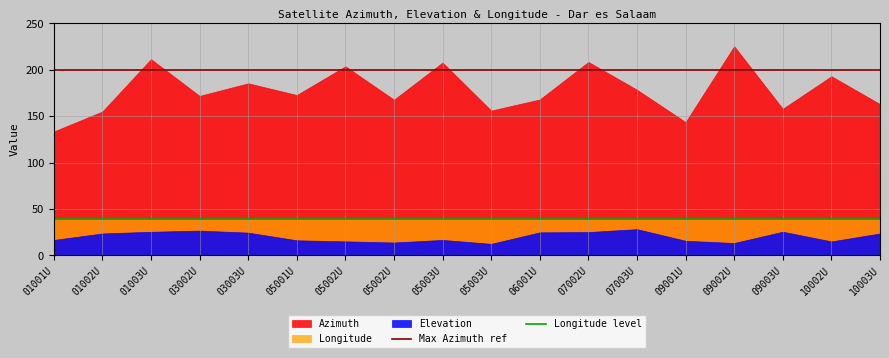

List the series in order of their peak value, highest first.

Azimuth, Longitude, Elevation